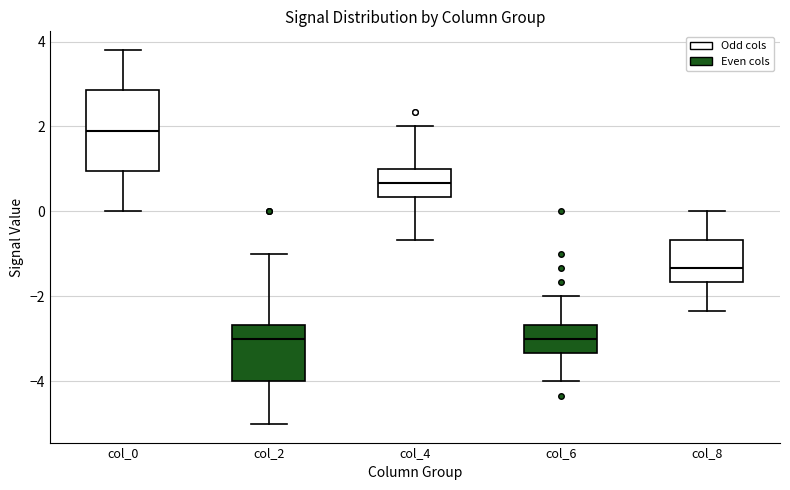

Comparing the boxes themselves (not the whiskers), which one is the tallest?

col_0